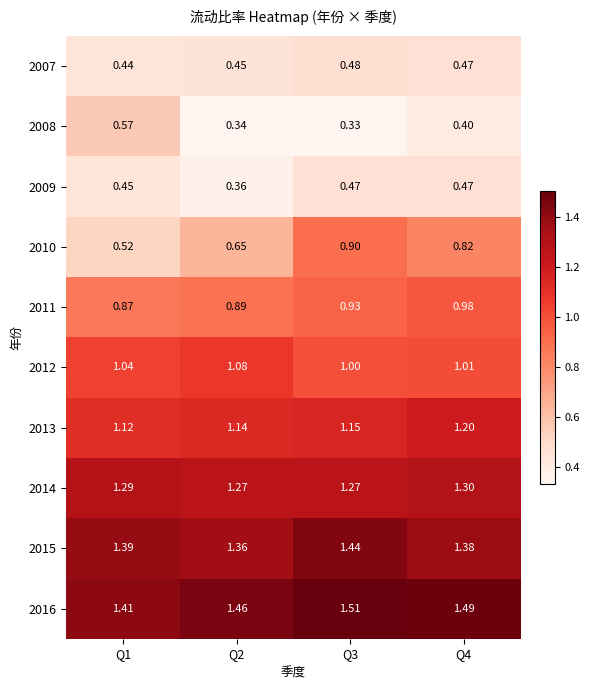

What is the spread (max minus min) of values at Q1?

1.0